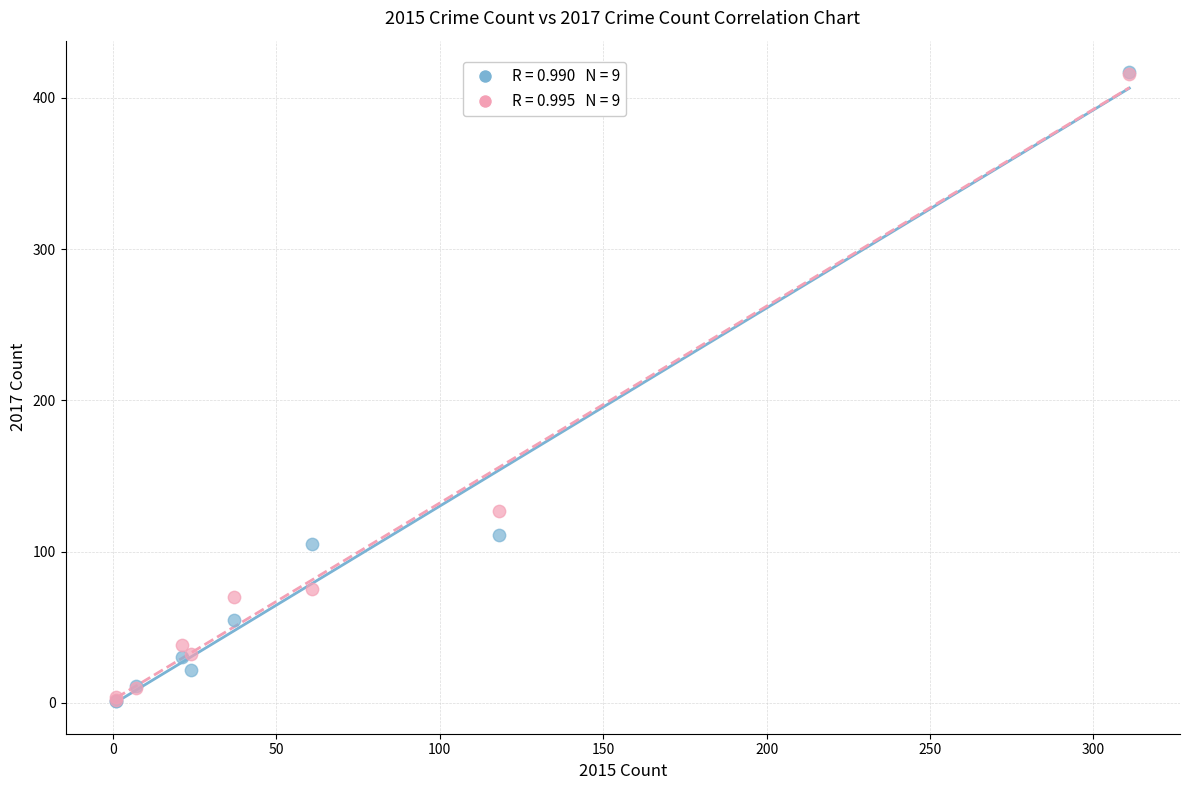

Across all series, what Y value is closest to 209?

127